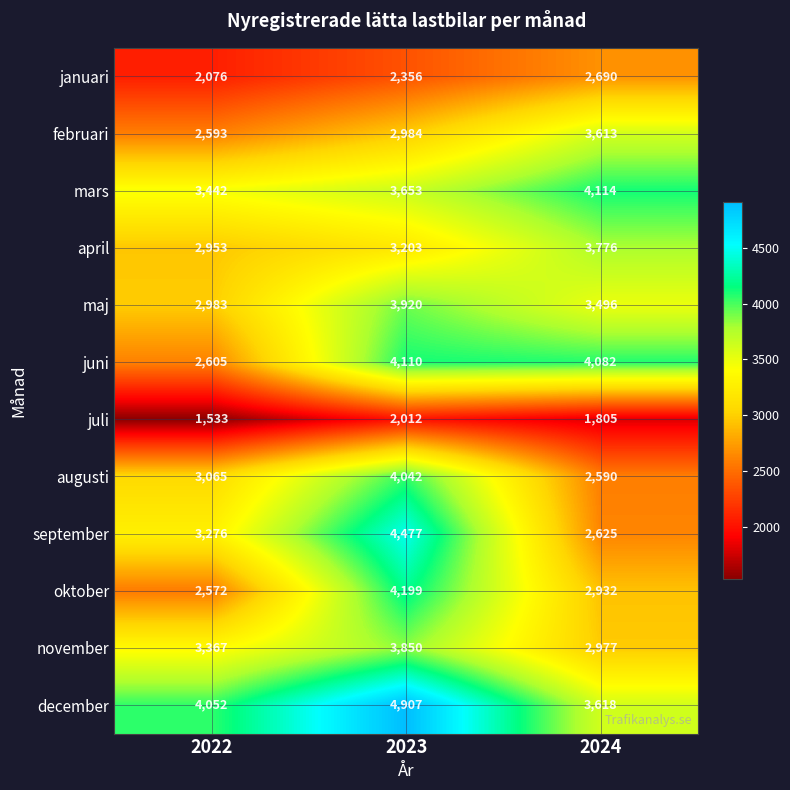

What is the approximate value of december at 2022, to the nearest 50?

4050